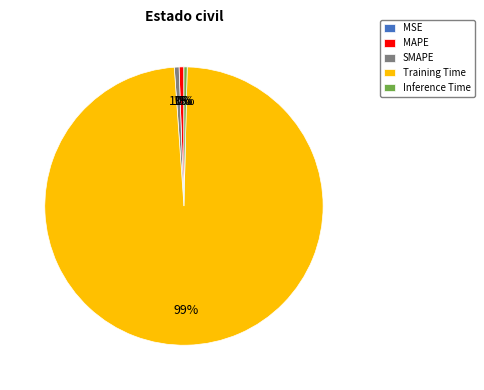

True or false: Inference Time accounts for 0% of the total.

True